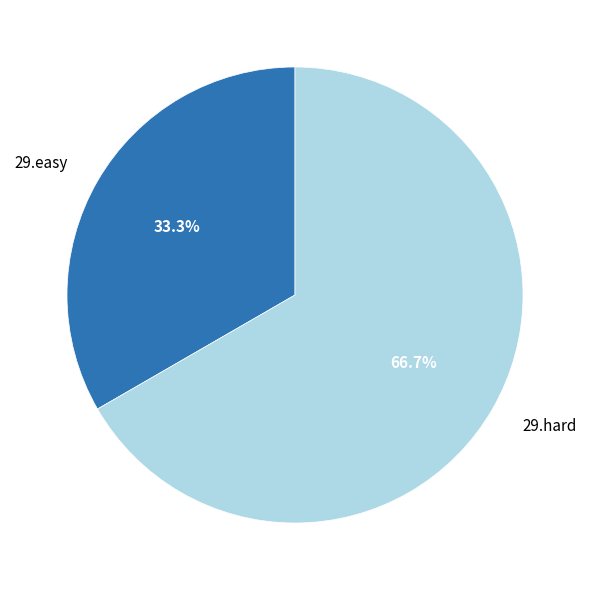

To the nearest percent, what is the combined percentage of 29.hard and 29.easy?

100%